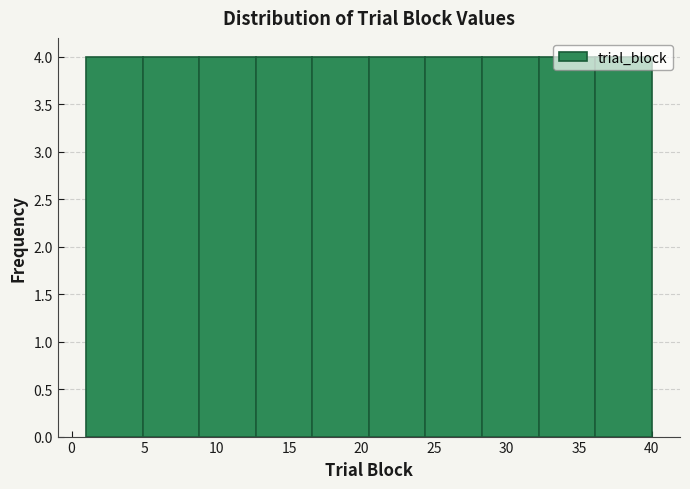

Reading left to right, list every bar in this chart as the range it spans on the x-axis followed by its height. Neither the bar edges nor the heights are printed on the chart, so give them approximately, as read against the axes.

1.0 to 4.9: 4
4.9 to 8.8: 4
8.8 to 12.7: 4
12.7 to 16.6: 4
16.6 to 20.5: 4
20.5 to 24.4: 4
24.4 to 28.3: 4
28.3 to 32.2: 4
32.2 to 36.1: 4
36.1 to 40.0: 4